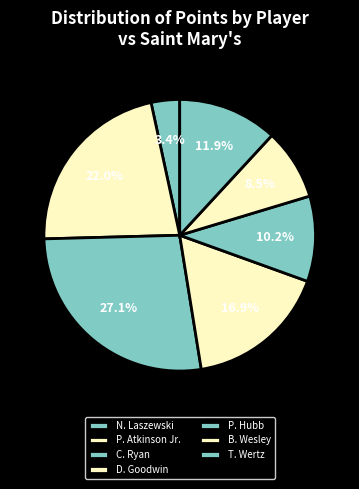

Rank the categories by value from lowest to highest.

N. Laszewski, B. Wesley, P. Hubb, T. Wertz, D. Goodwin, P. Atkinson Jr., C. Ryan